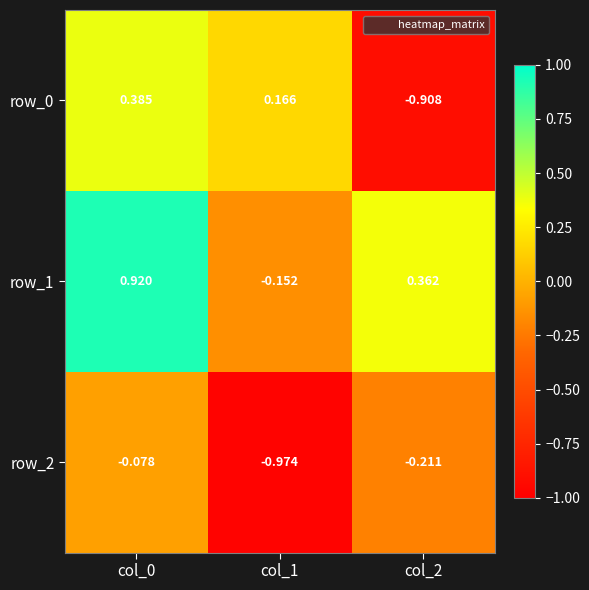

List the series in order of their overall mean, highest first.

row_1, row_0, row_2